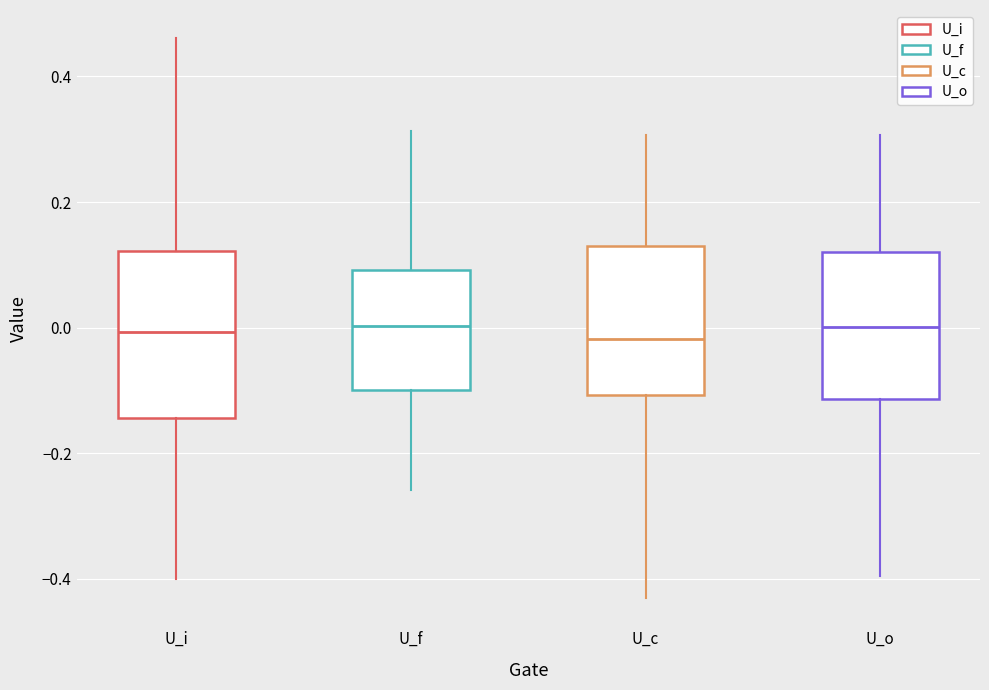

Where does the lower whisker of the box for U_o end on the y-axis? The values are not printed on the chart, so give them approximately, as read against the axis.

-0.40